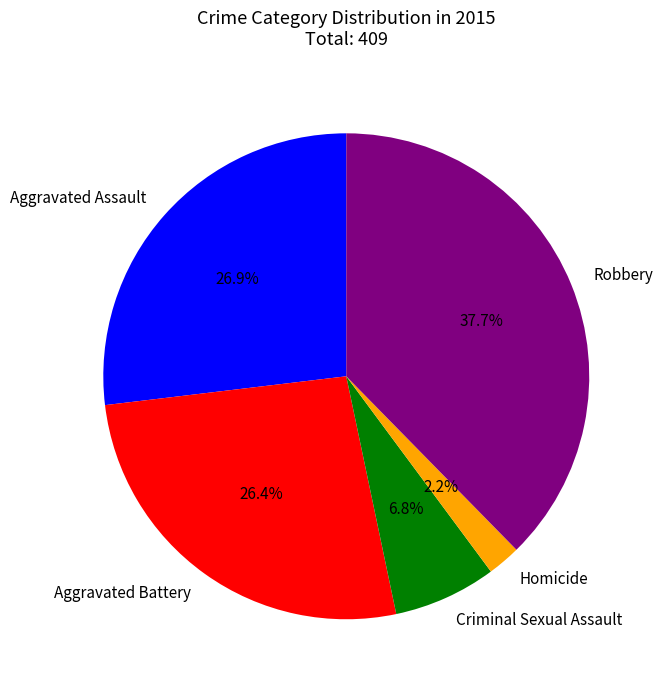

Count the number of slices in the pie.

5